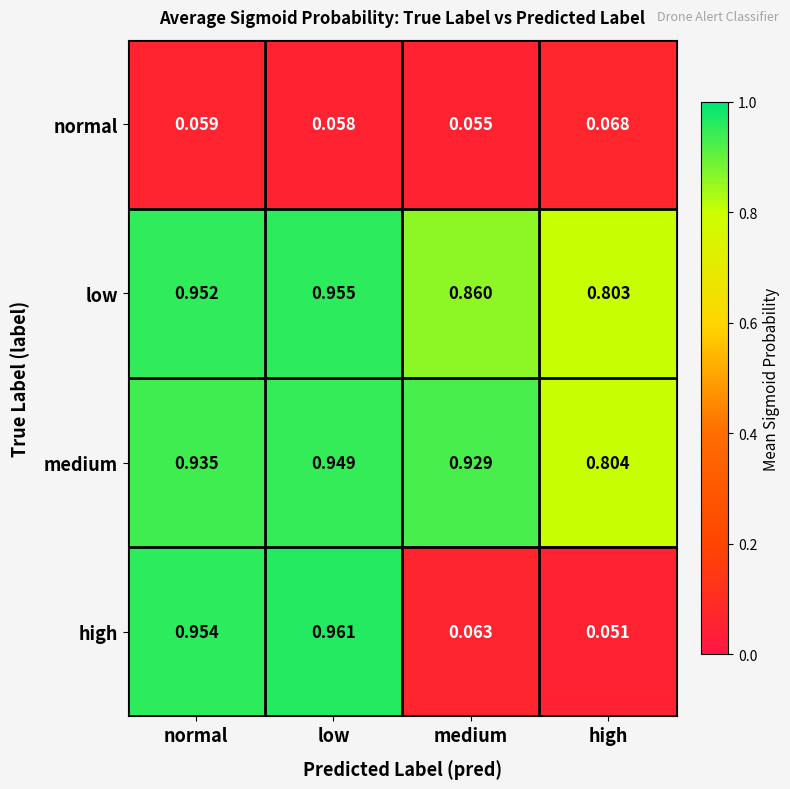

Is the value of low at medium greater than the value of high at medium?

Yes